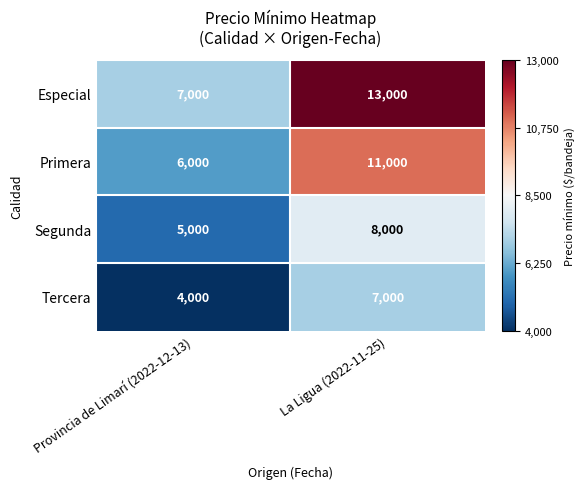

What is the total value across all series at Provincia de Limarí (2022-12-13)?

22000